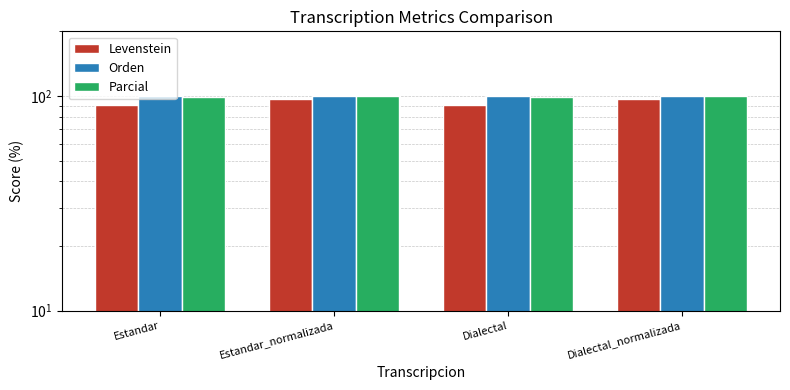

What is the label of the 1st bar from the left?

Estandar